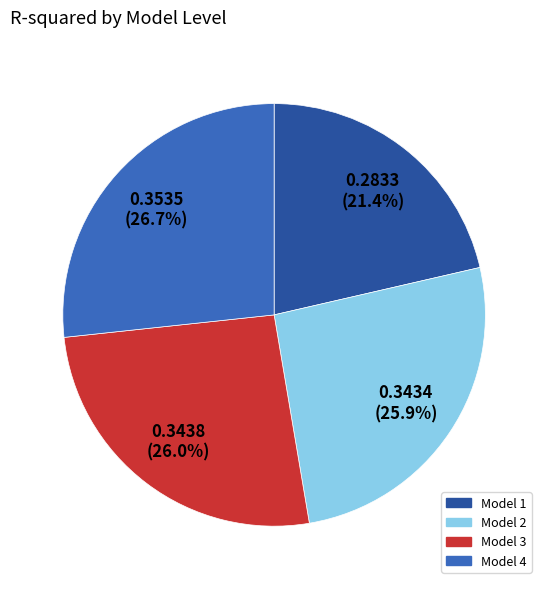

True or false: Model 4 accounts for 27% of the total.

True